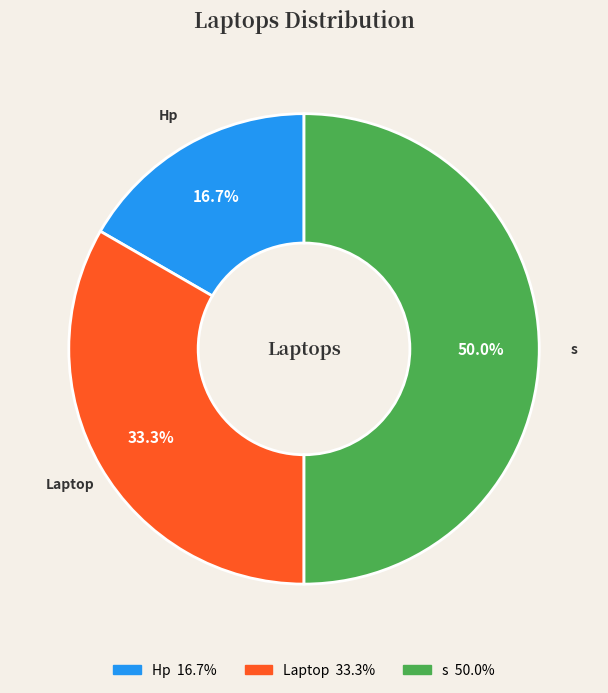

Between Laptop and Hp, which is larger?

Laptop